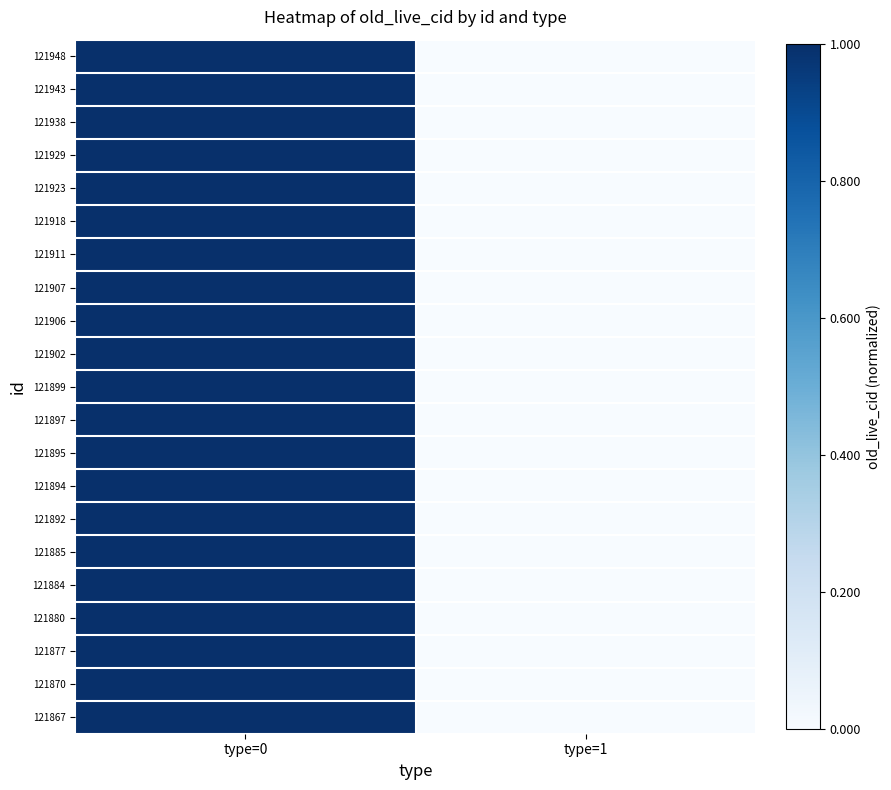

Reading left to right, what are all the values shown in this chart?

121948: type=0=1.0	type=1=0.0
121943: type=0=1.0	type=1=0.0
121938: type=0=1.0	type=1=0.0
121929: type=0=1.0	type=1=0.0
121923: type=0=1.0	type=1=0.0
121918: type=0=1.0	type=1=0.0
121911: type=0=1.0	type=1=0.0
121907: type=0=1.0	type=1=0.0
121906: type=0=1.0	type=1=0.0
121902: type=0=1.0	type=1=0.0
121899: type=0=1.0	type=1=0.0
121897: type=0=1.0	type=1=0.0
121895: type=0=1.0	type=1=0.0
121894: type=0=1.0	type=1=0.0
121892: type=0=1.0	type=1=0.0
121885: type=0=1.0	type=1=0.0
121884: type=0=1.0	type=1=0.0
121880: type=0=1.0	type=1=0.0
121877: type=0=1.0	type=1=0.0
121870: type=0=1.0	type=1=0.0
121867: type=0=1.0	type=1=0.0